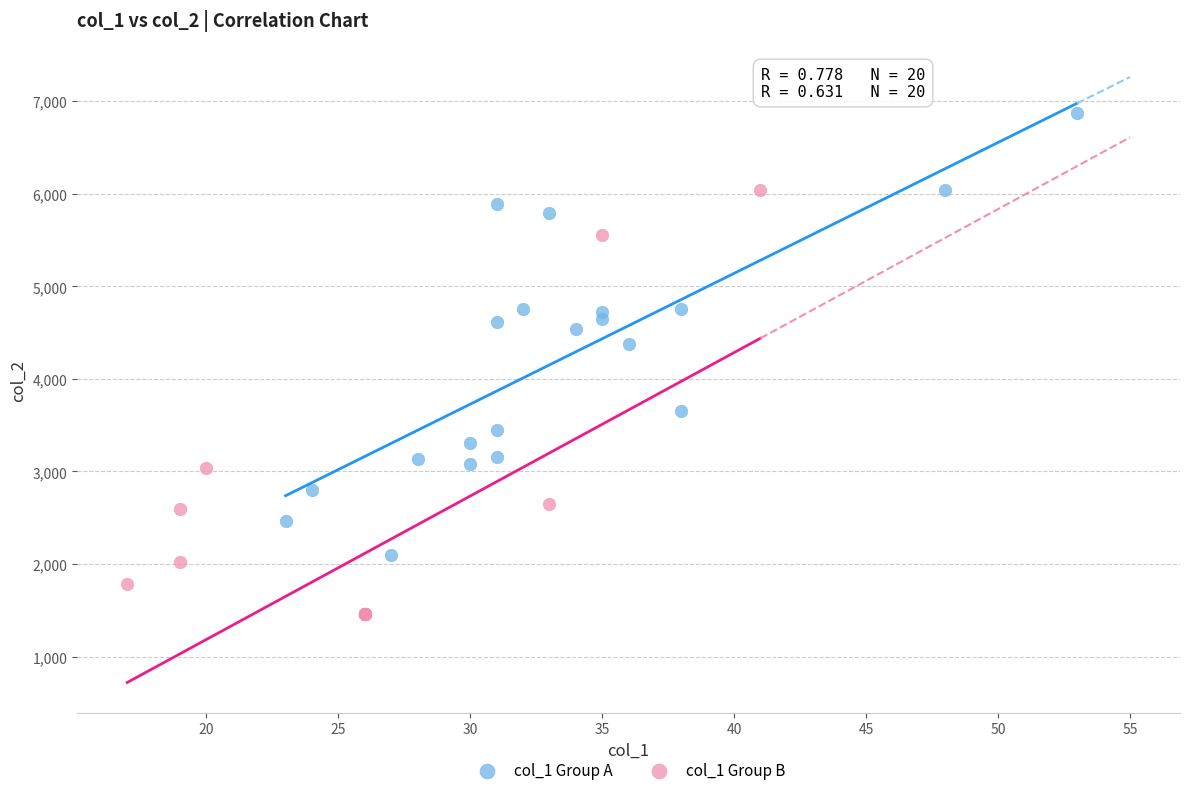

Which series reaches the minimum Y coordinate?

col_1 Group B